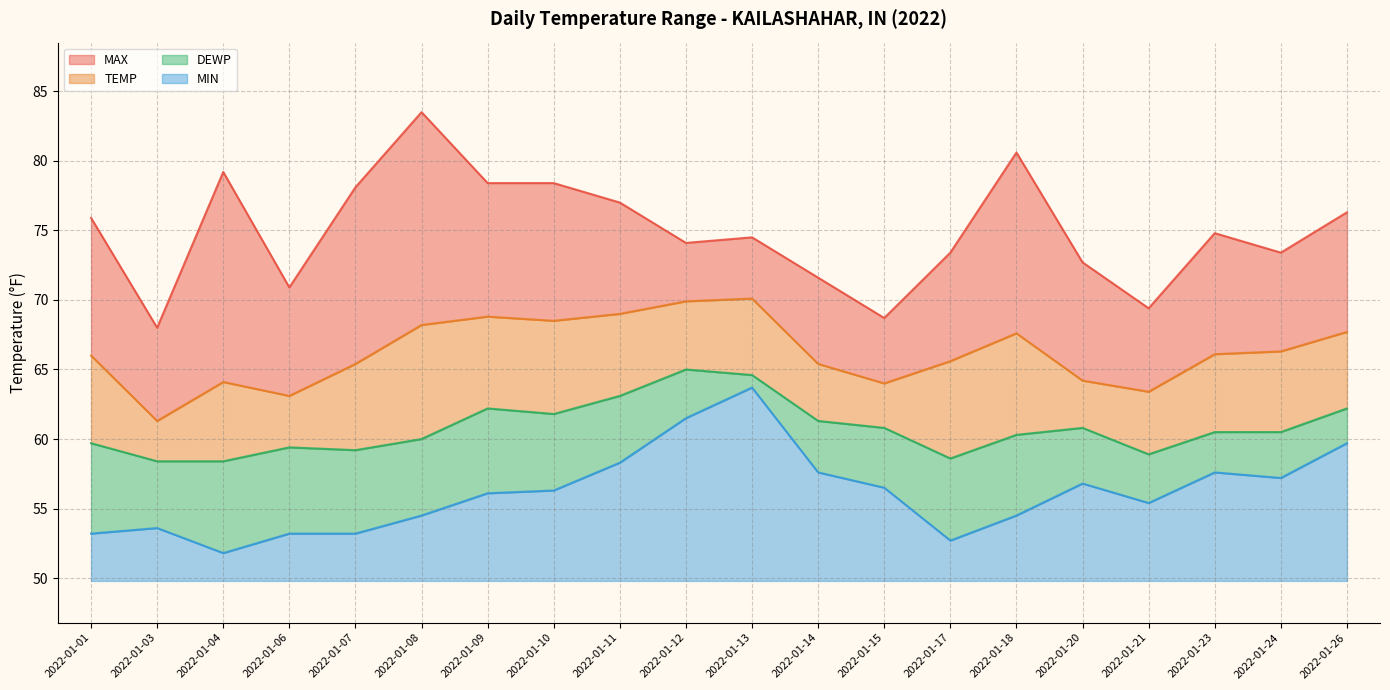

True or false: DEWP and MAX cross at least once.

False